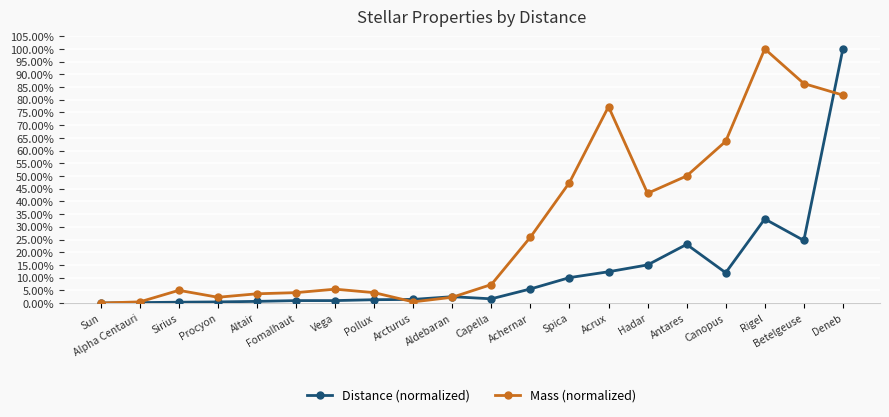

Where is the first local maximum for Mass (normalized)?

Sirius